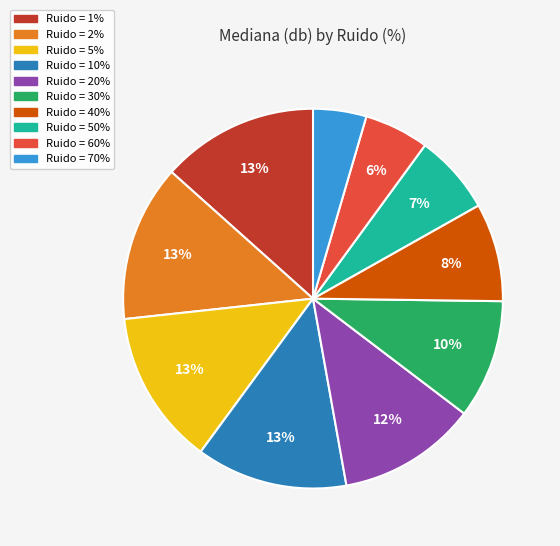

To the nearest percent, what is the average slice percentage?

10%